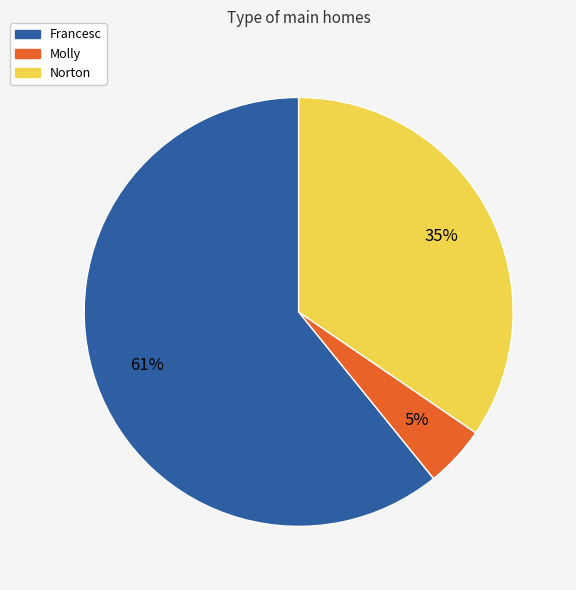

Between Molly and Norton, which is larger?

Norton